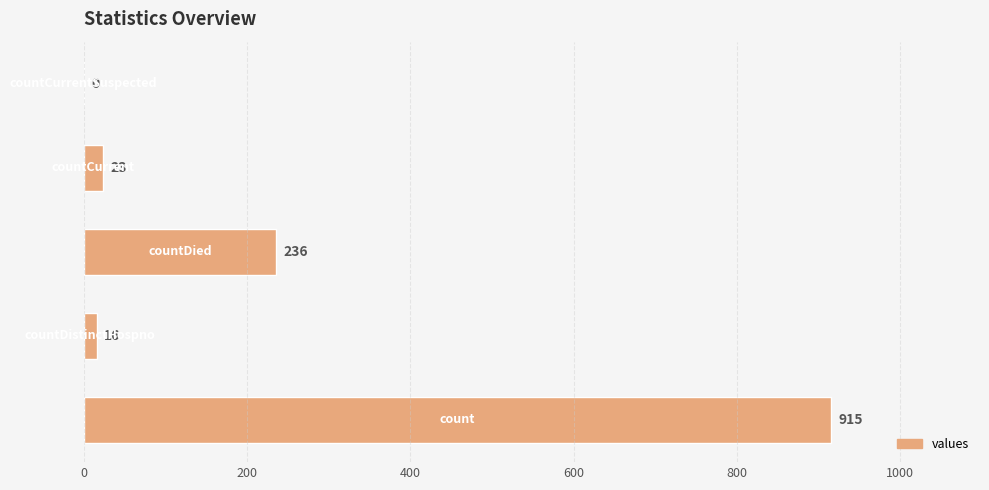

What is the sum of all values?

1190